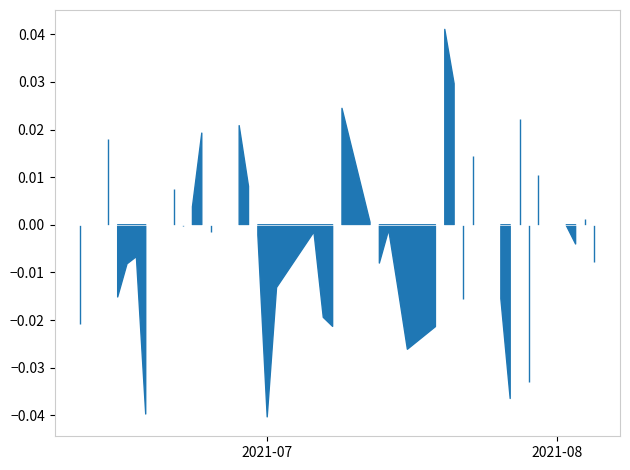

Does the chart display data point markers on the line(s)?

No